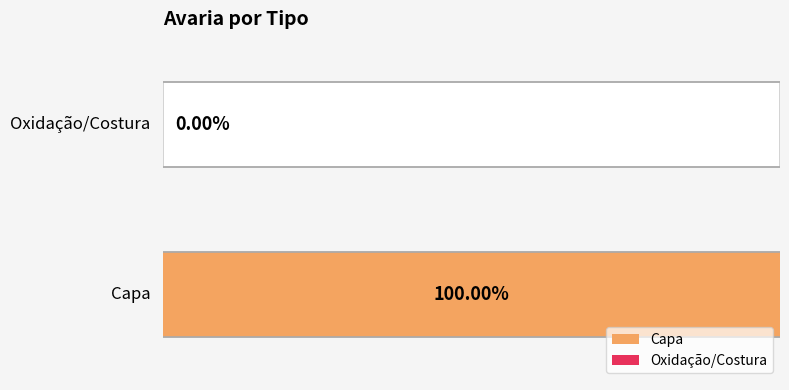

List the labels in order of value, largest first.

Capa, Oxidação/Costura